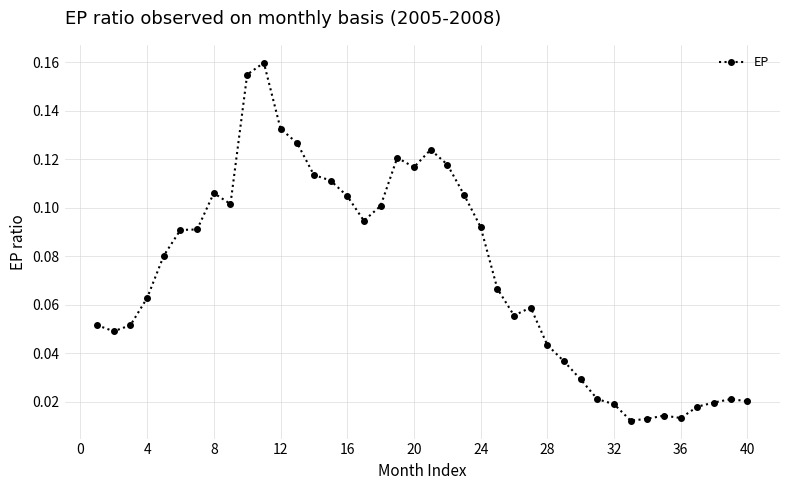

True or false: the data has more than 0 interior local peaks.

True